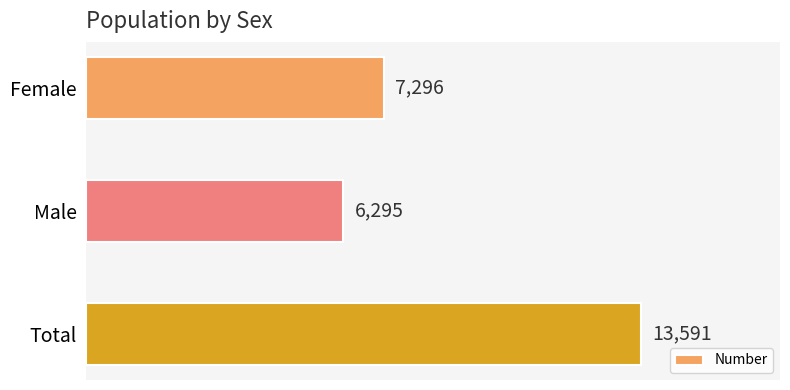

What is the label of the 2nd bar from the top?

Male